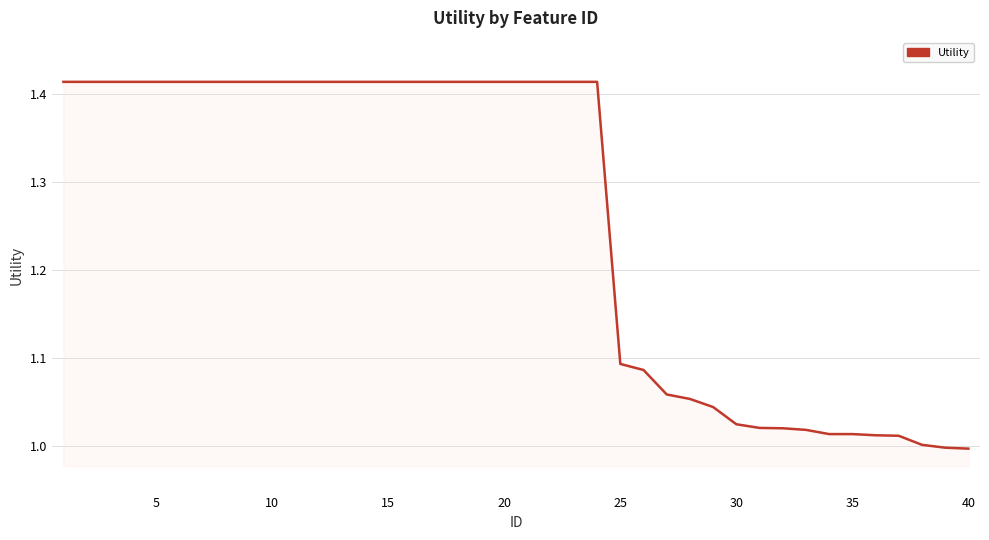

What is the difference between the maximum and minimum values?

0.4